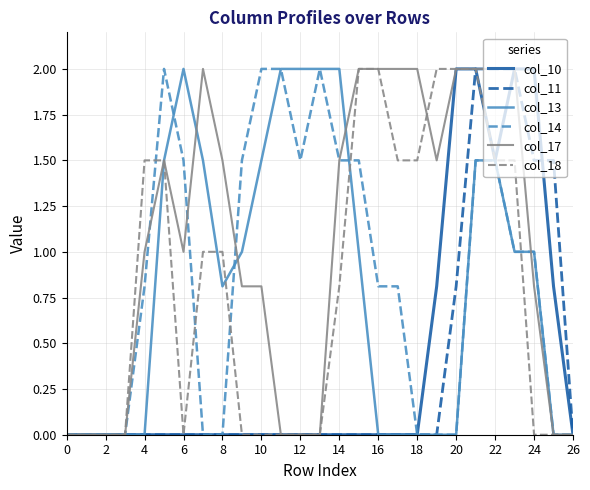

What is the greatest value displayed?

2.0